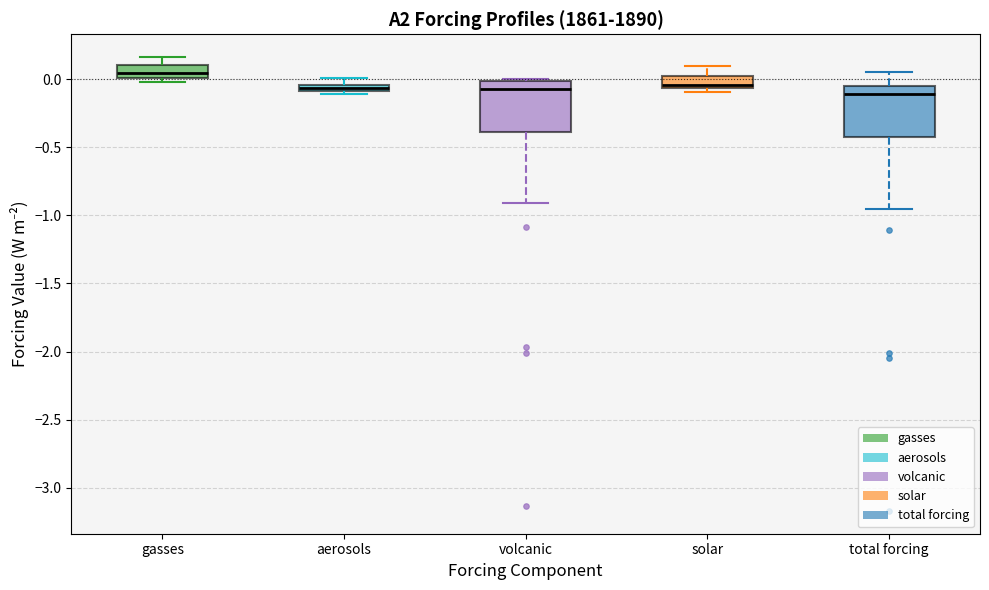

Which box has the highest median line?

gasses